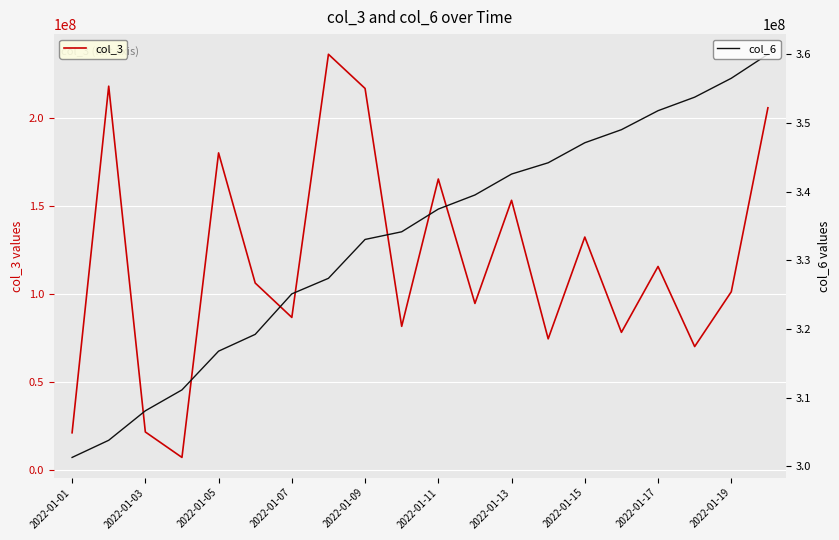

What is the minimum value for col_3?

6966448